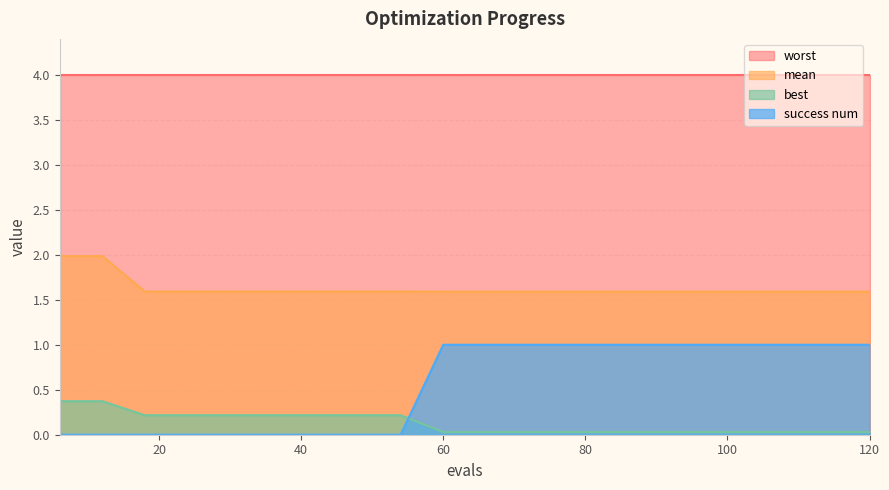

What is the difference between the maximum and minimum values in the success num series?

1.0